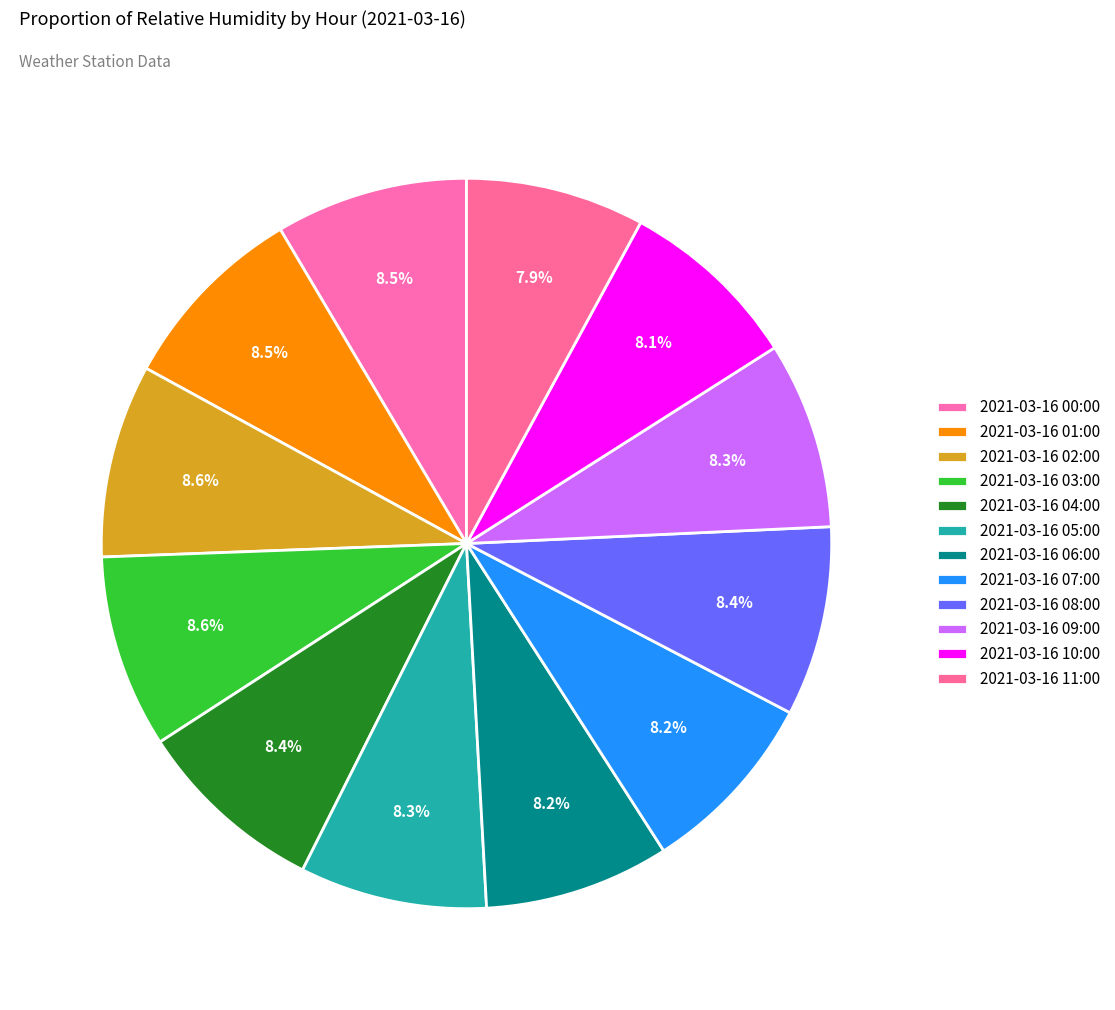

What is the largest slice in the pie chart?

2021-03-16 03:00